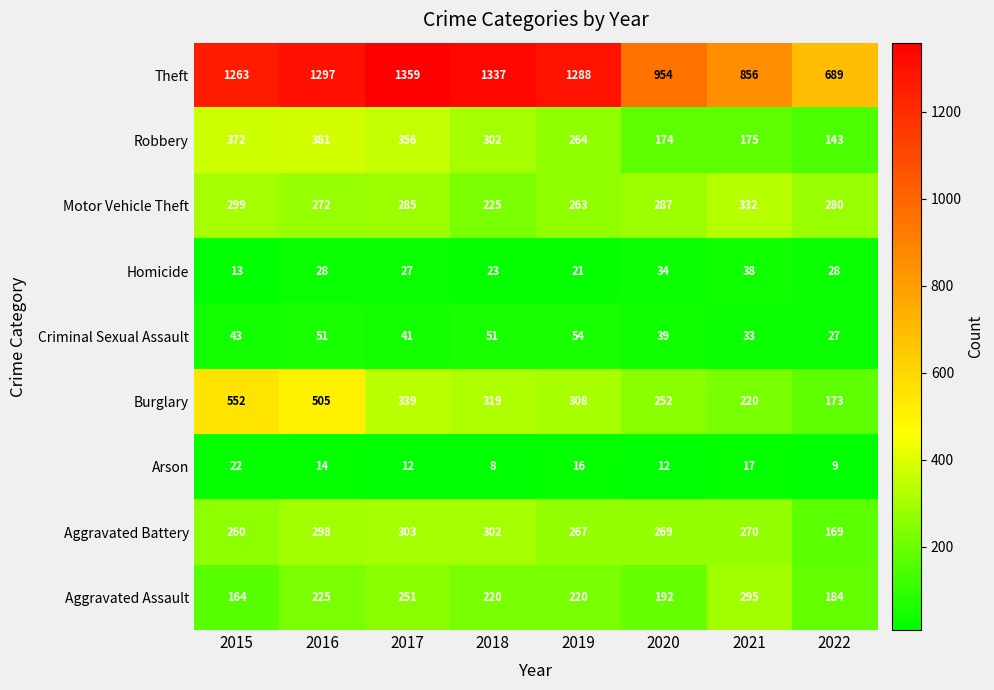

Rank the series at 2020 from highest to lowest value.

Theft, Motor Vehicle Theft, Aggravated Battery, Burglary, Aggravated Assault, Robbery, Criminal Sexual Assault, Homicide, Arson